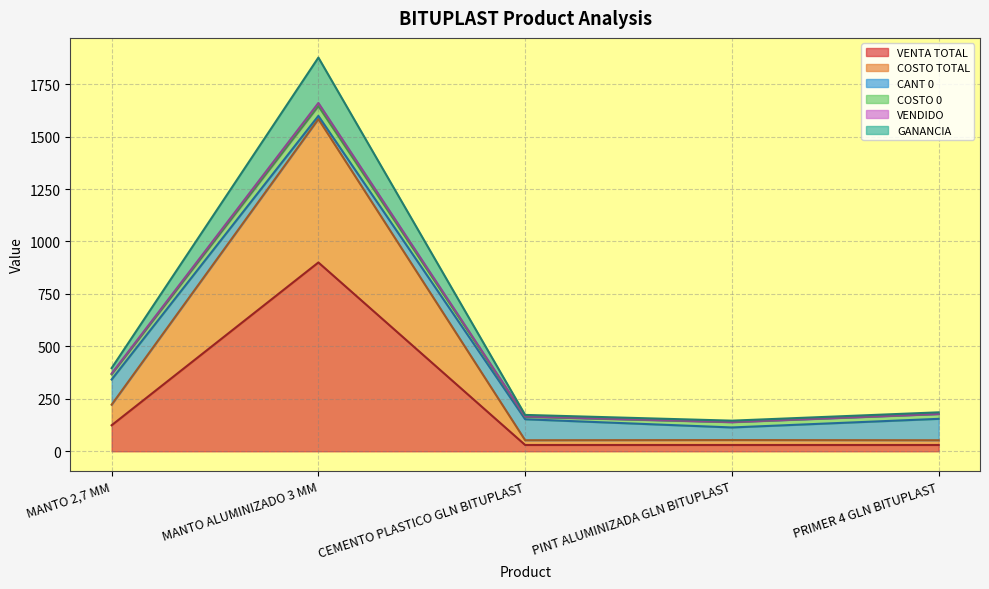

Where is VENTA TOTAL nearest to the value 465?

MANTO 2,7 MM